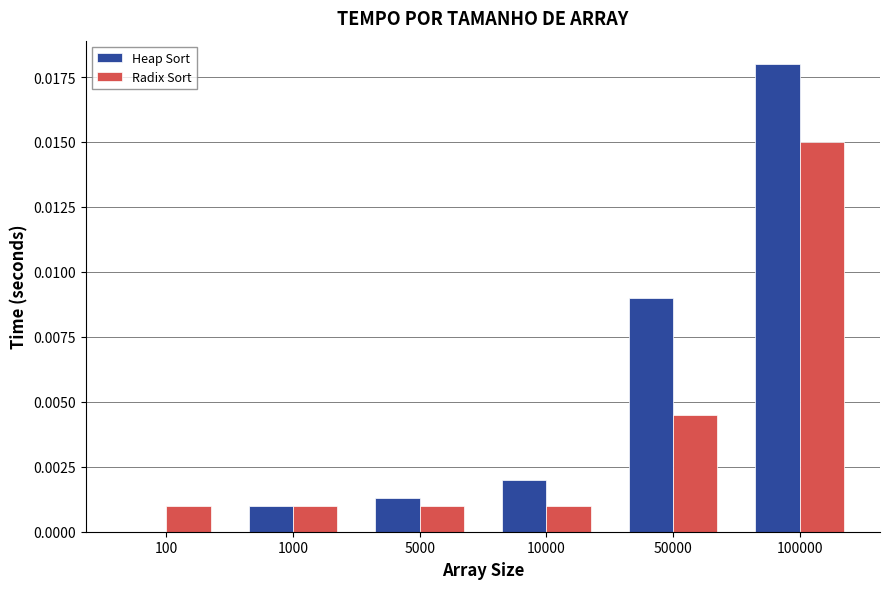

At which category is the sum across all series the highest?

100000